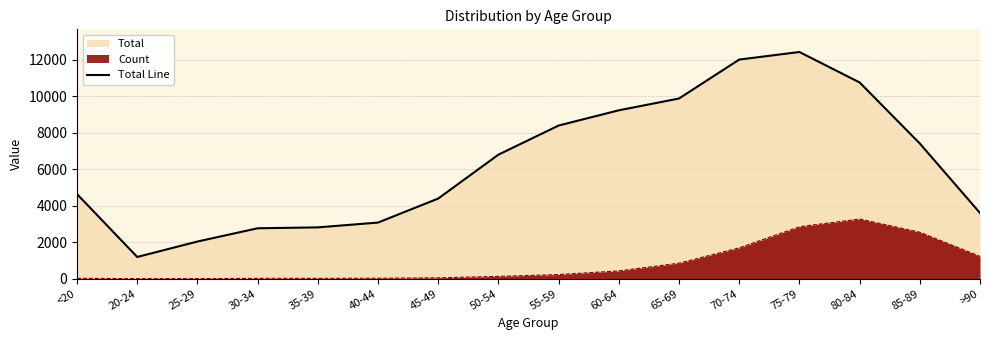

Where is the first local maximum?

75-79